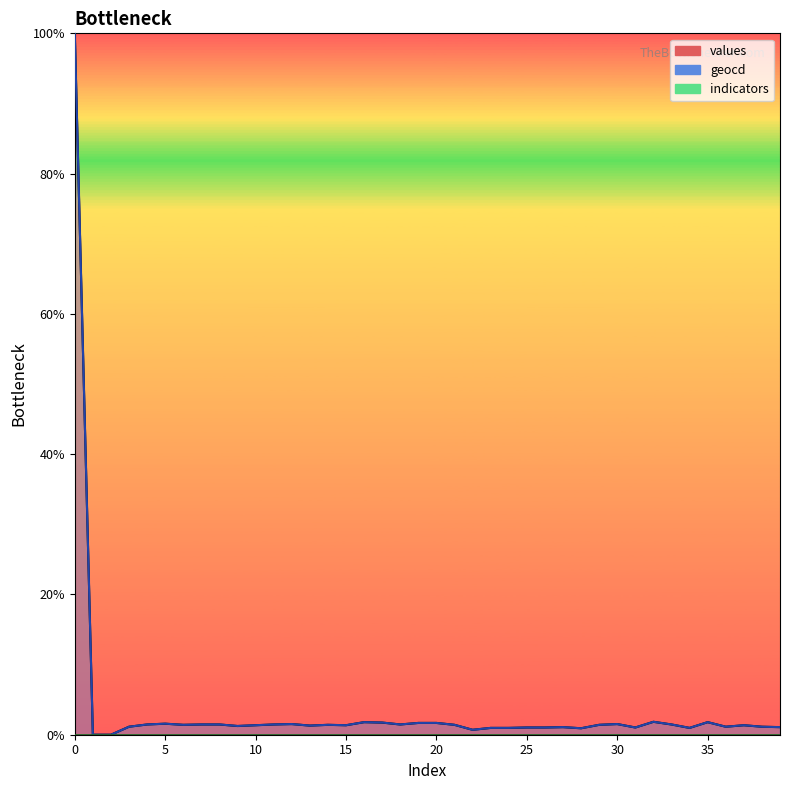

How many interior local peaks does the values series have?

9